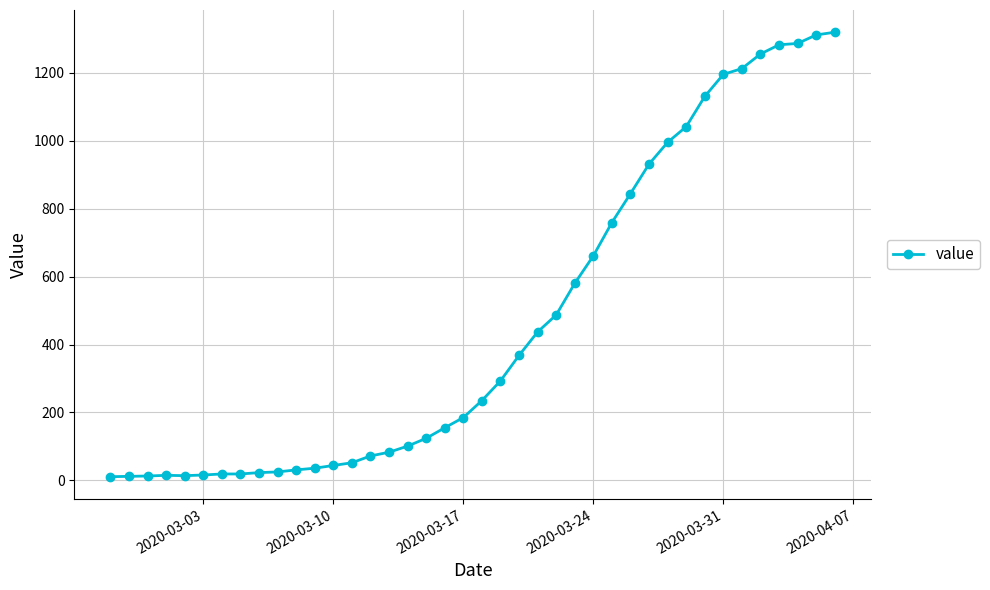

What is the difference between the second highest and minimum values?

1300